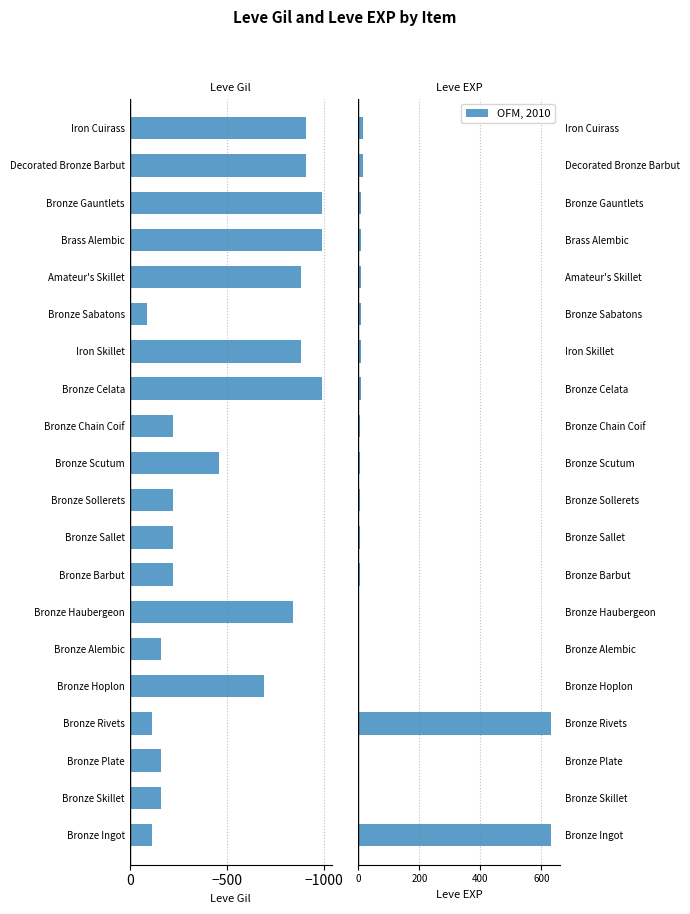

What position from the right is Decorated Bronze Barbut?

2